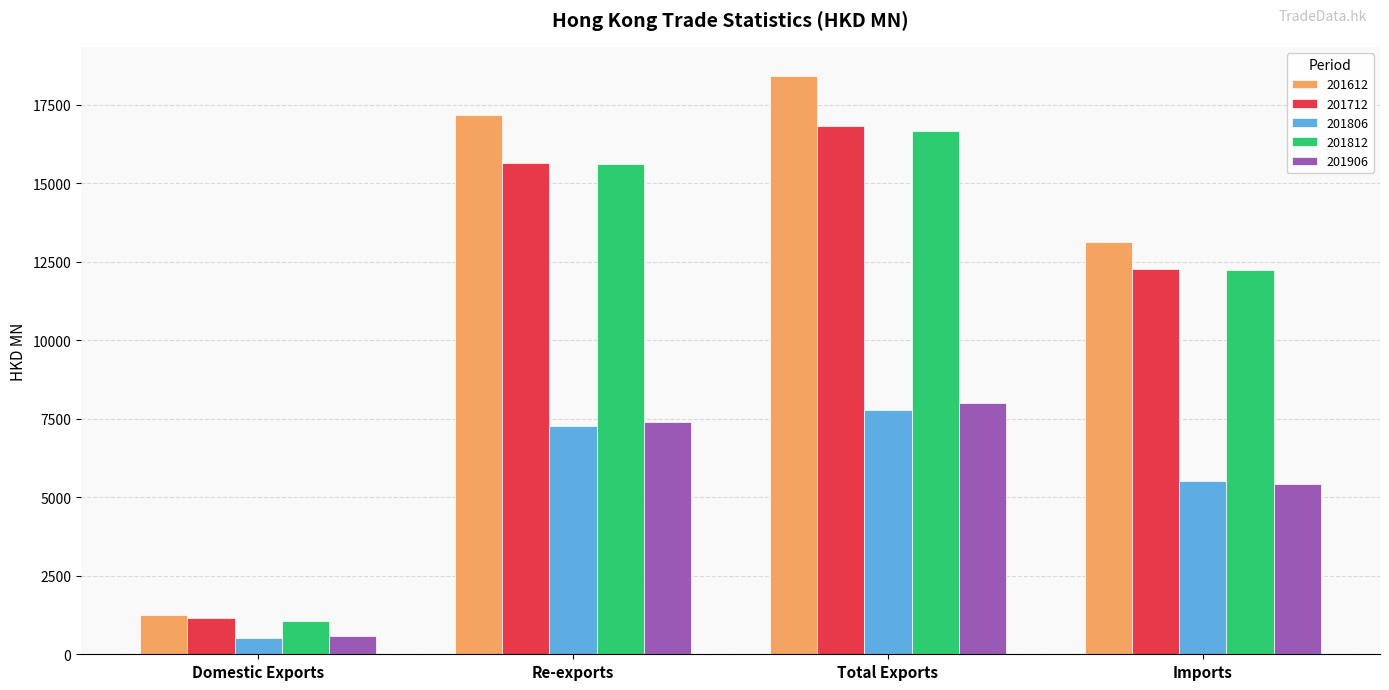

At which category is the sum across all series the highest?

Total Exports